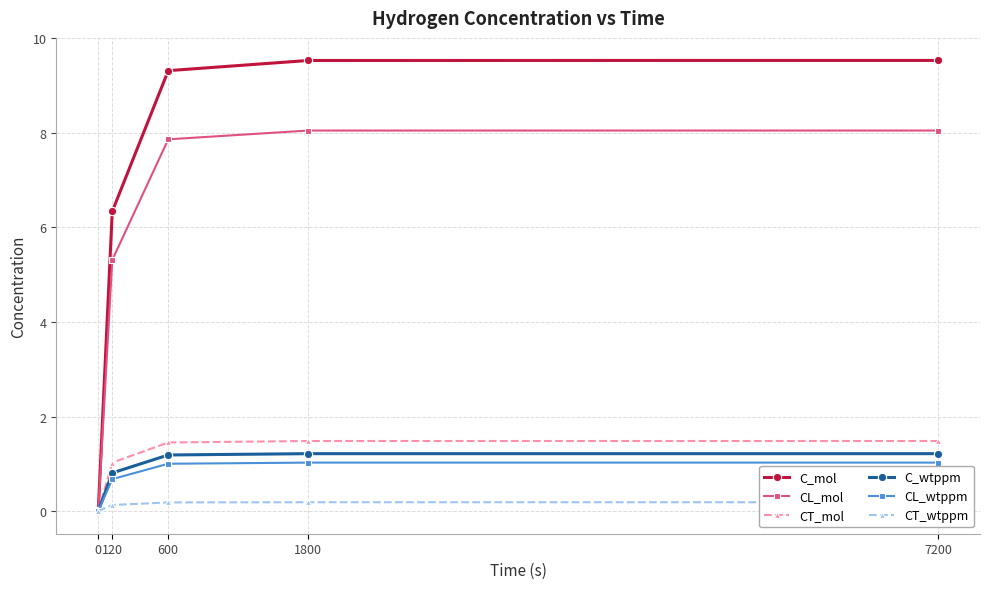

What is the spread (max minus min) of values at 120?

6.2